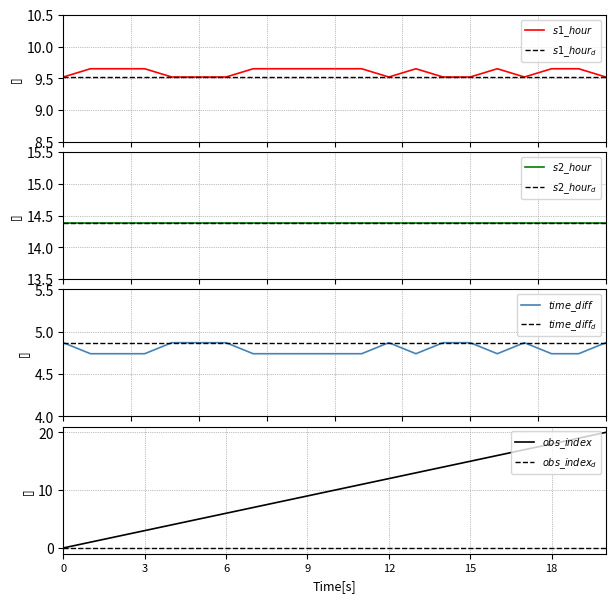

How many interior local peaks does the time_diff_hours series have?

2